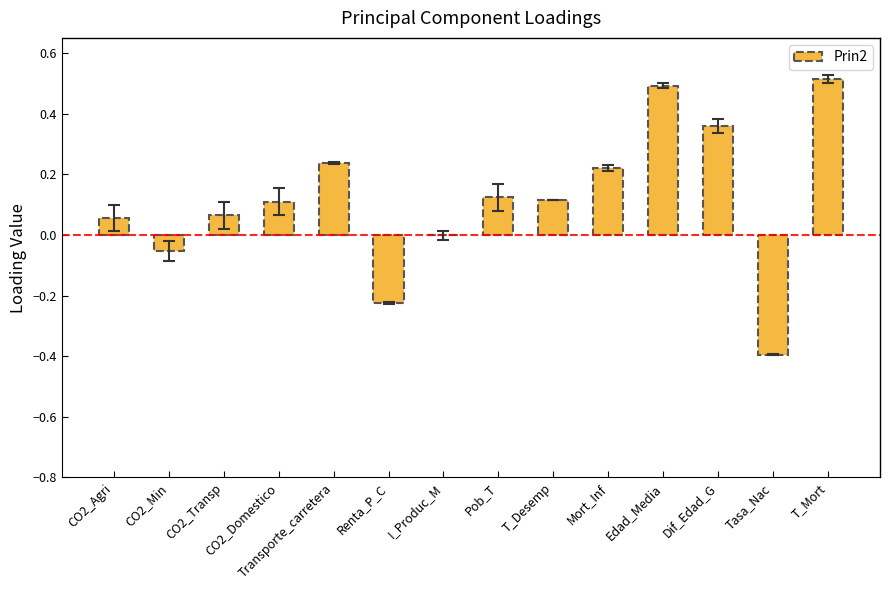

True or false: the data shows 0.1 at Pob_T.

True